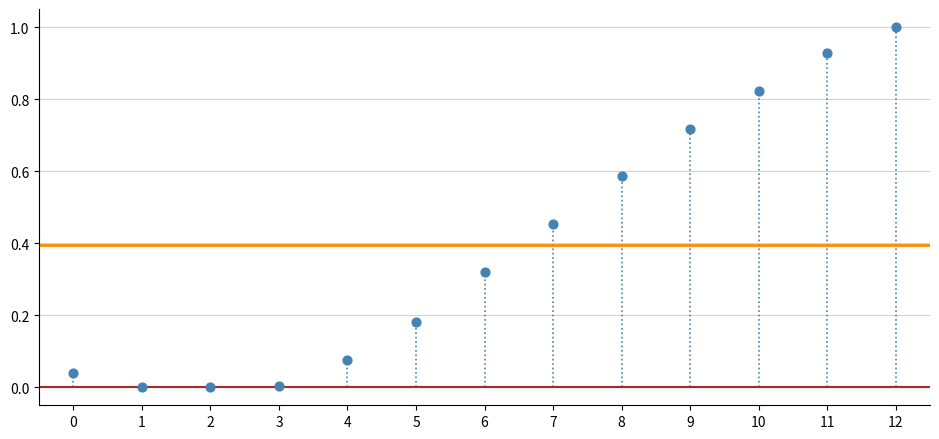

What is the range of Y values (max minus min)?

1.0